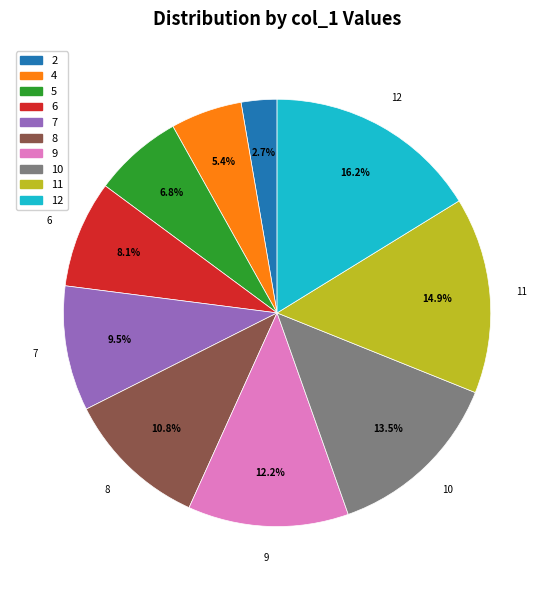

Rank the categories by value from highest to lowest.

12, 11, 10, 9, 8, 7, 6, 5, 4, 2